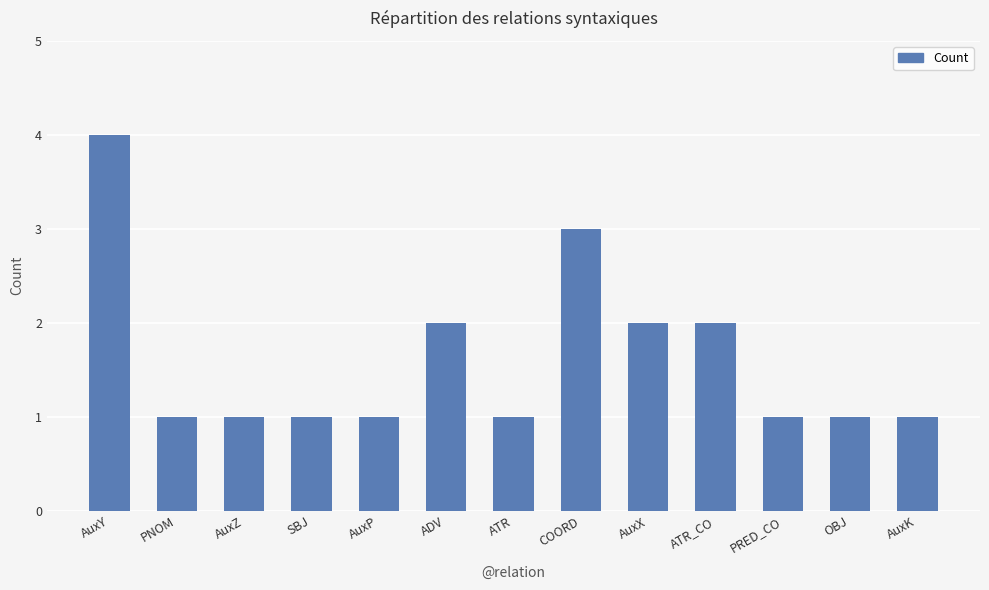

Reading left to right, transcribe all the data shown in this chart.

AuxY=4	PNOM=1	AuxZ=1	SBJ=1	AuxP=1	ADV=2	ATR=1	COORD=3	AuxX=2	ATR_CO=2	PRED_CO=1	OBJ=1	AuxK=1